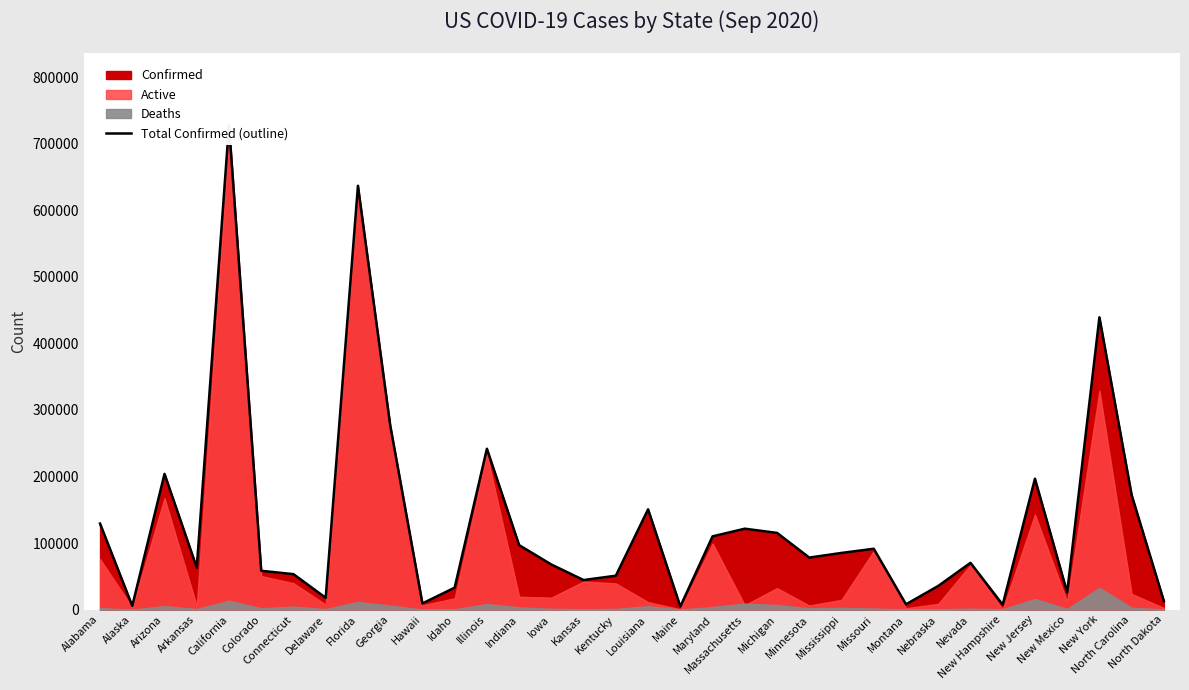

How many points are higher than both their immediate neighbors (excluding endpoints)?

10